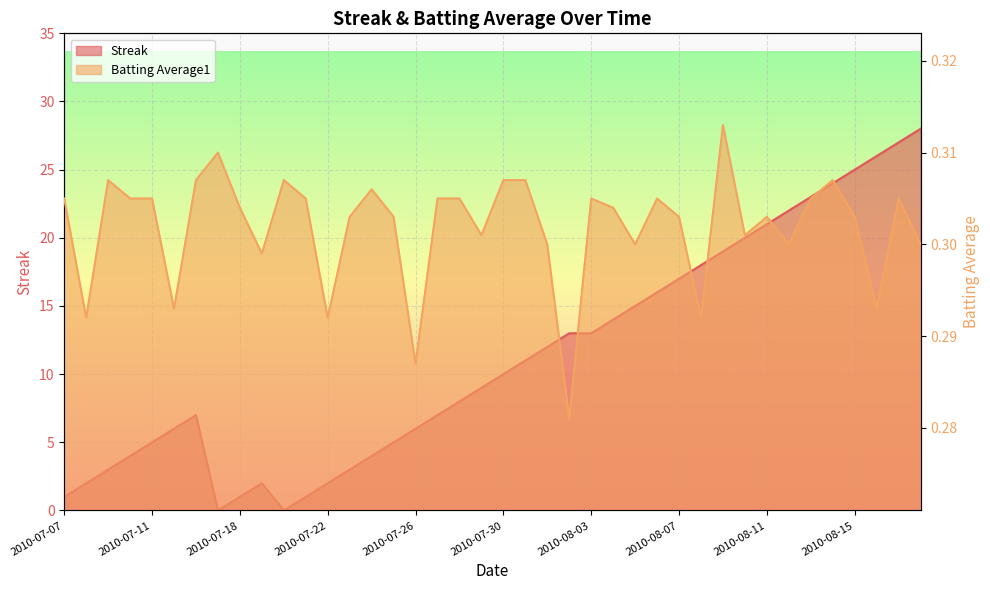

Reading left to right, list all the values displayed in this chart.

Streak: 1.0	2.0	3.0	4.0	5.0	6.0	7.0	0.0	1.0	2.0	0.0	1.0	2.0	3.0	4.0	5.0	6.0	7.0	8.0	9.0	10.0	11.0	12.0	13.0	13.0	14.0	15.0	16.0	17.0	18.0	19.0	20.0	21.0	22.0	23.0	24.0	25.0	26.0	27.0	28.0
Batting Average1: 0.3	0.3	0.3	0.3	0.3	0.3	0.3	0.3	0.3	0.3	0.3	0.3	0.3	0.3	0.3	0.3	0.3	0.3	0.3	0.3	0.3	0.3	0.3	0.3	0.3	0.3	0.3	0.3	0.3	0.3	0.3	0.3	0.3	0.3	0.3	0.3	0.3	0.3	0.3	0.3